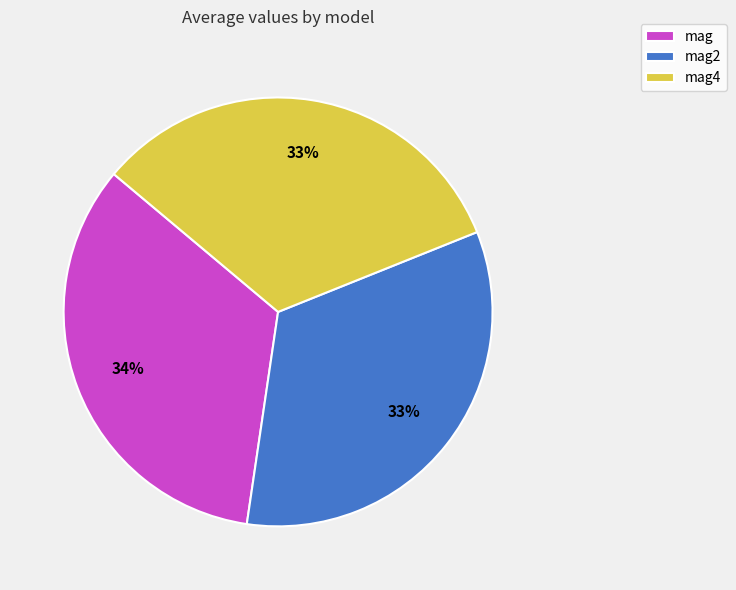

What percentage is the mag2 slice, to the nearest percent?

33%